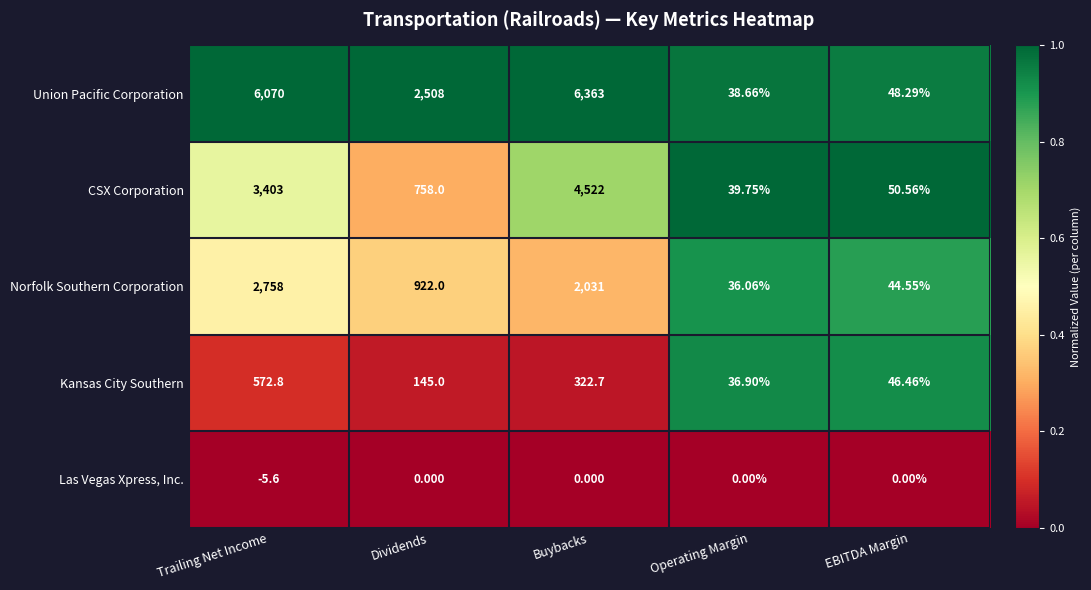

Is the value of Las Vegas Xpress, Inc. at Operating Margin greater than the value of Norfolk Southern Corporation at Buybacks?

No